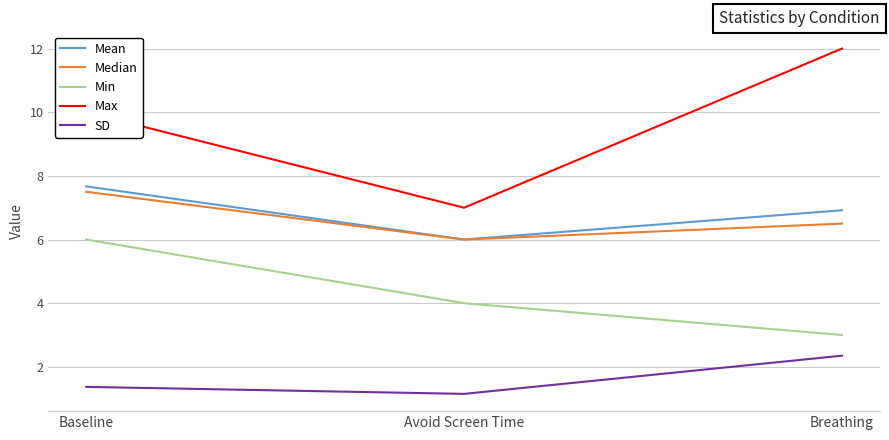

What is the maximum value for Max?

12.0